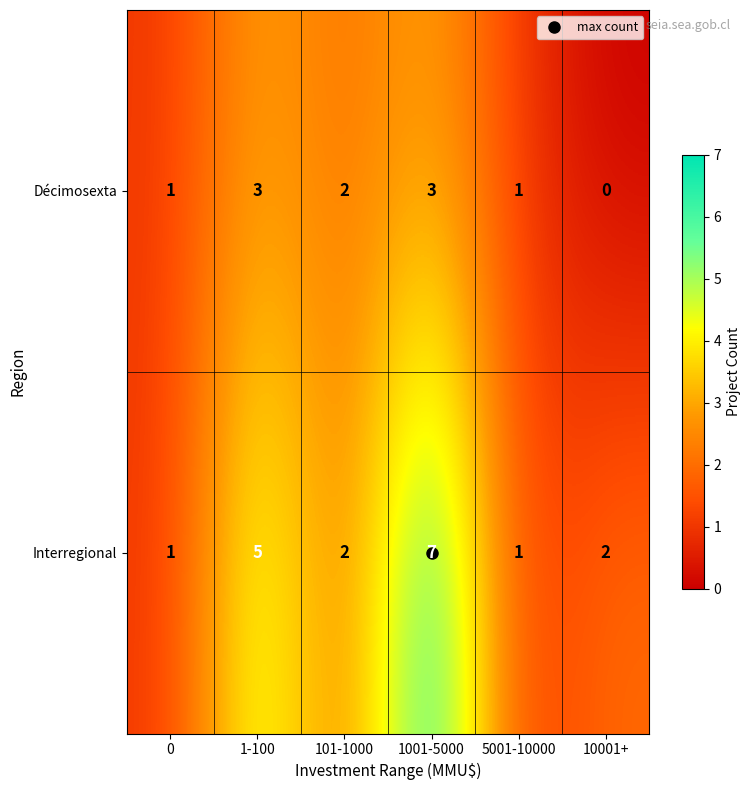

Which label corresponds to the smallest value in the chart?

10001+